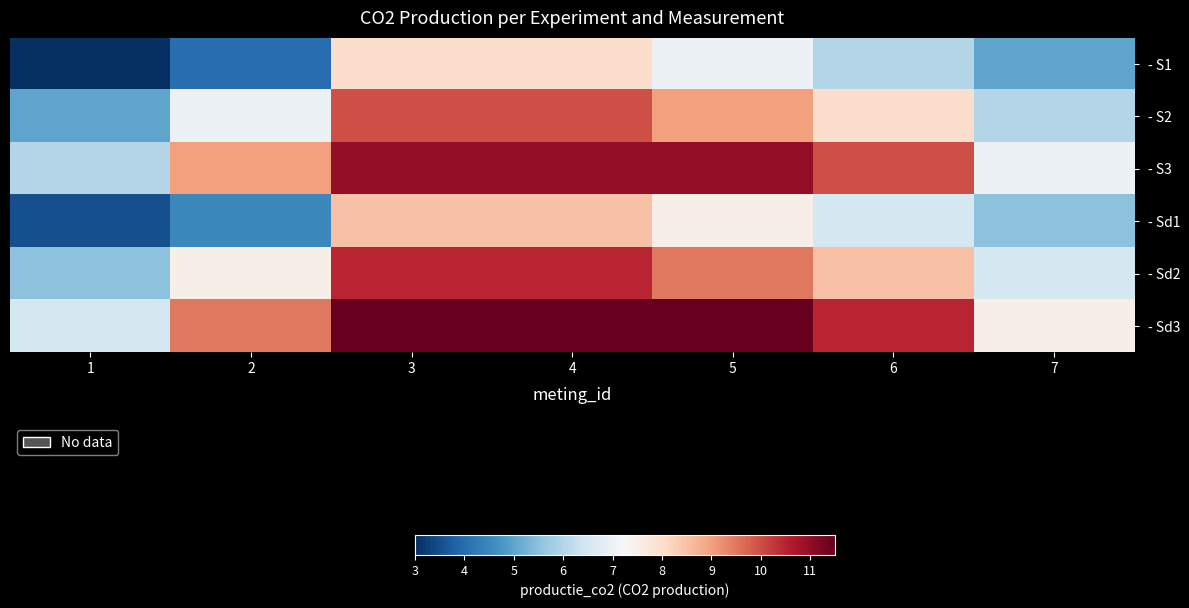

Reading right to left, extract all data points from this chart.

- S1: 7=5.0	6=6.0	5=7.0	4=8.0	3=8.0	2=4.0	1=3.0
- S2: 7=6.0	6=8.0	5=9.0	4=10.0	3=10.0	2=7.0	1=5.0
- S3: 7=7.0	6=10.0	5=11.0	4=11.0	3=11.0	2=9.0	1=6.0
- Sd1: 7=5.5	6=6.5	5=7.5	4=8.5	3=8.5	2=4.5	1=3.5
- Sd2: 7=6.5	6=8.5	5=9.5	4=10.5	3=10.5	2=7.5	1=5.5
- Sd3: 7=7.5	6=10.5	5=11.5	4=11.5	3=11.5	2=9.5	1=6.5